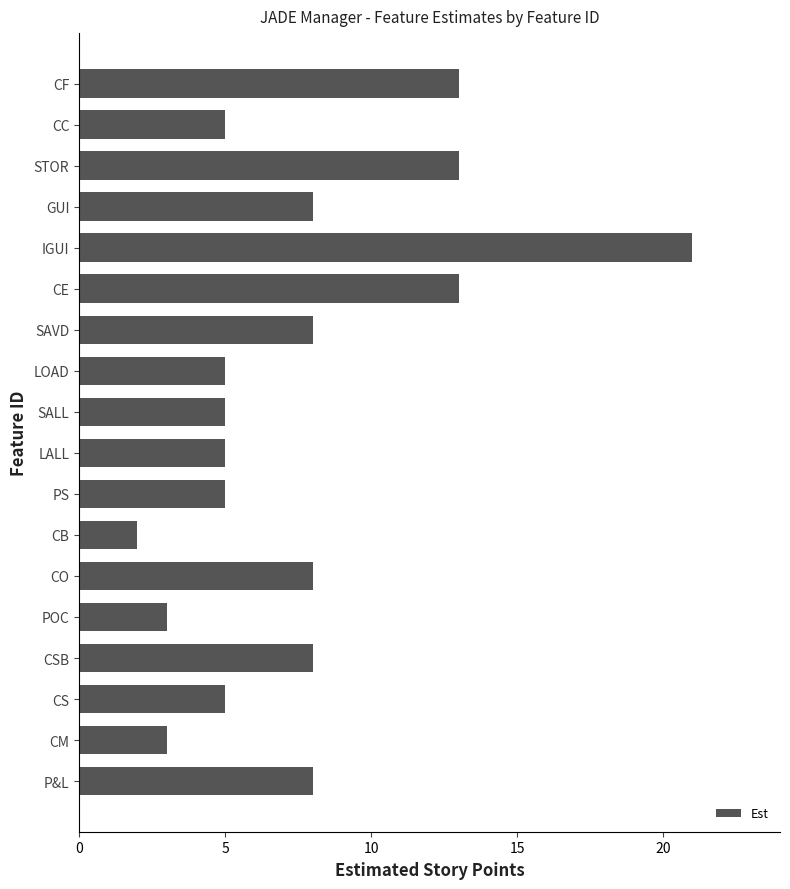

What position from the top is CS?

16